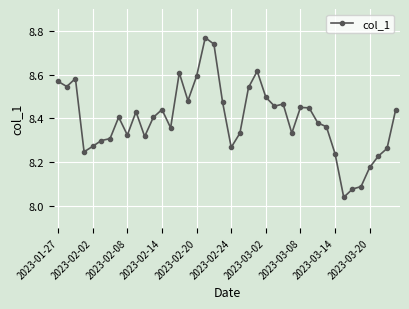

What is the sum of all values?

335.9